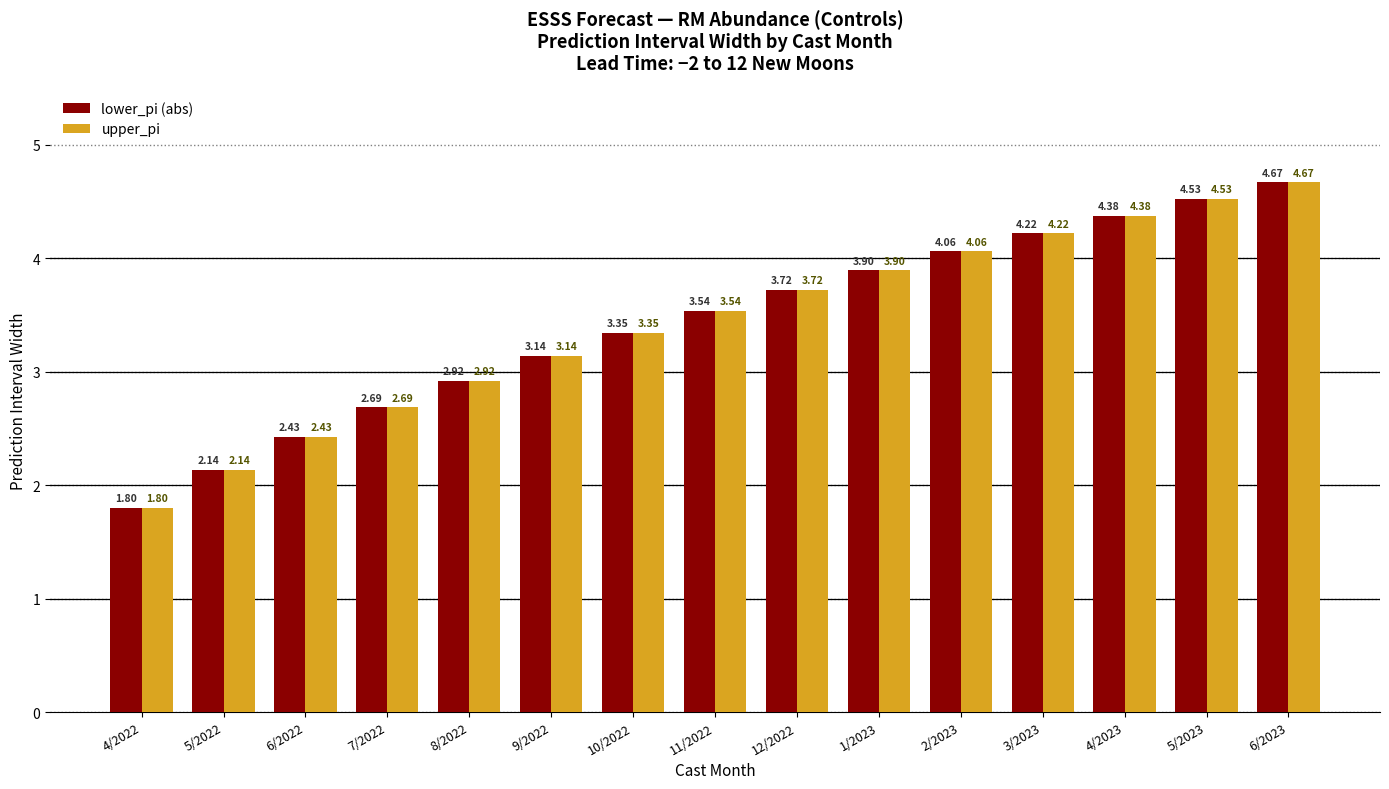

What is the difference between the lower_pi (abs) values at 10/2022 and 3/2023?

0.9